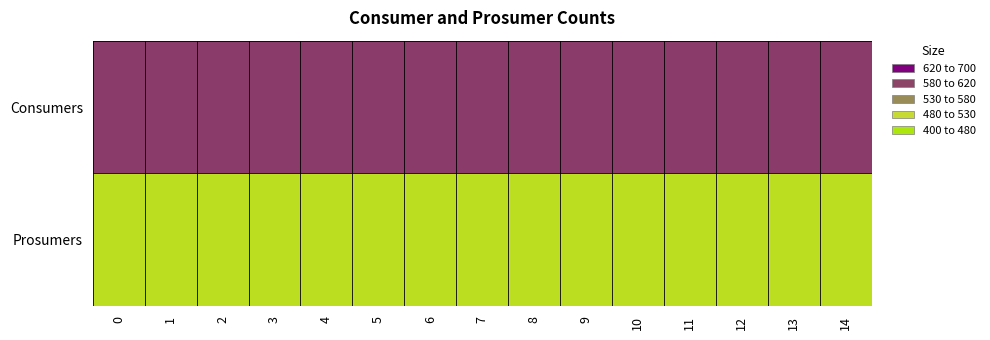

How many distinct data groups are displayed?

2